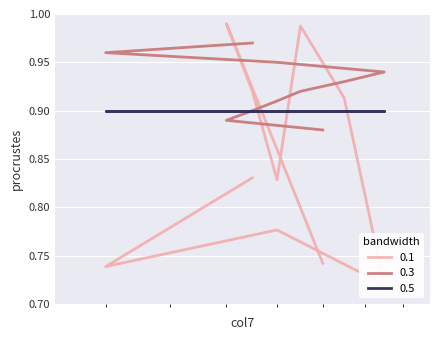

Which has a higher value, 18 or 23?

18